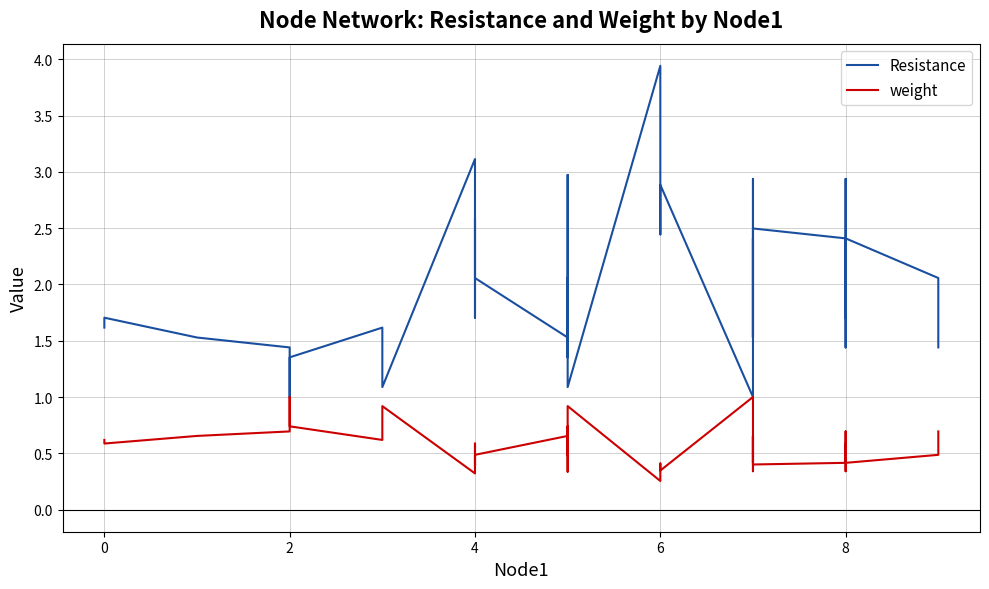

How many weight values are between 0 and 1?

40